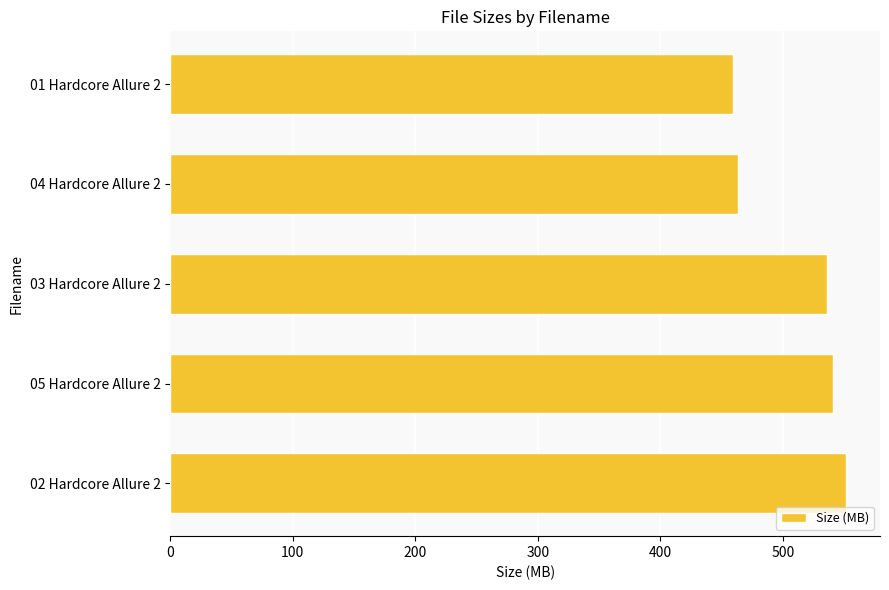

What is the average value?

510.3